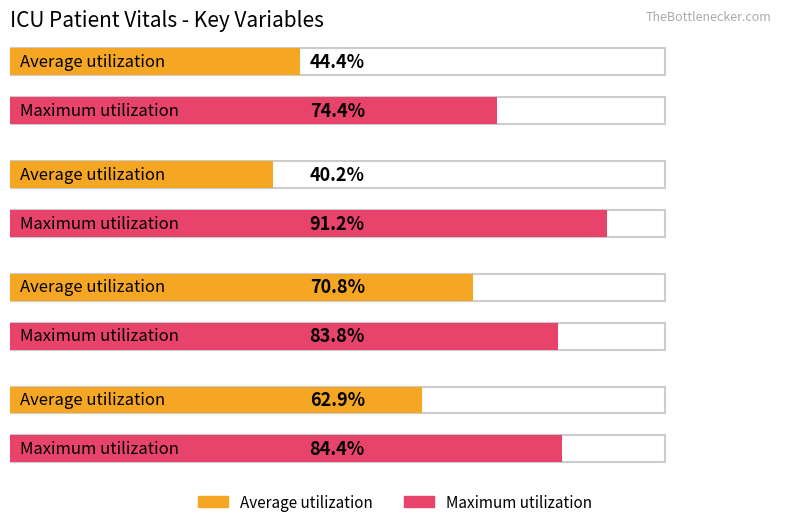

Rank the series by their maximum value, from highest to lowest.

Maximum utilization, Average utilization